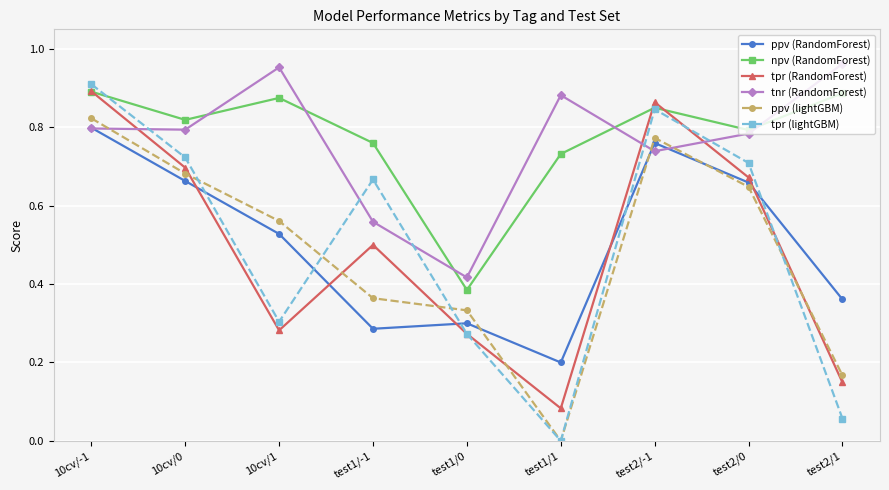

At which label is npv (RandomForest) closest to 0?

test1/0